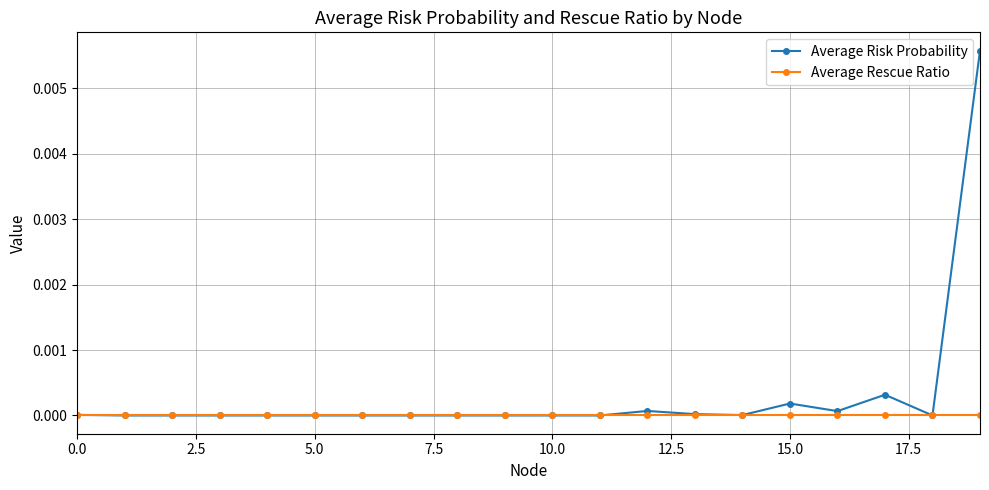

List the series in order of their overall mean, lowest first.

Average Rescue Ratio, Average Risk Probability